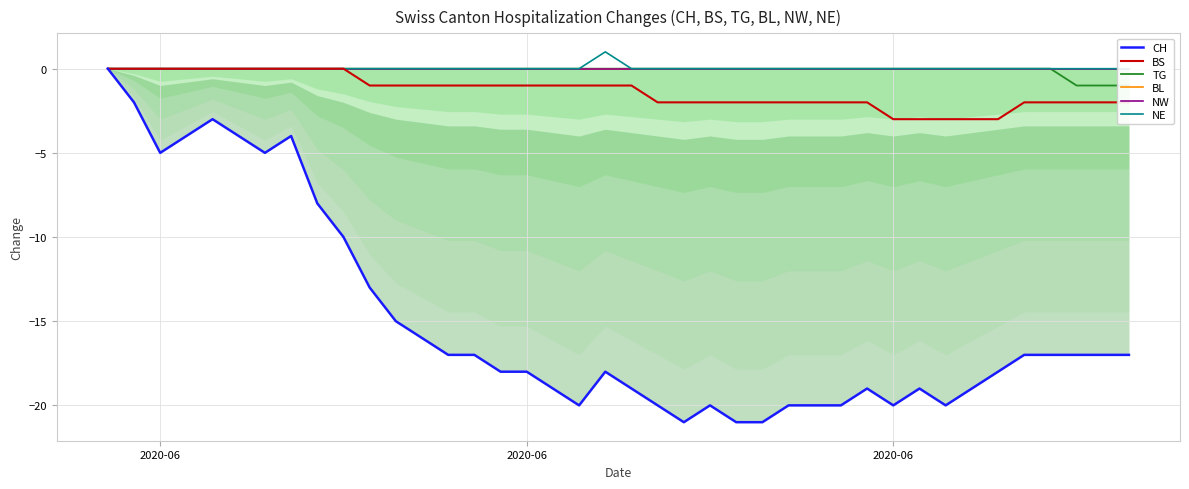

What is the sum of all BS values?

-54